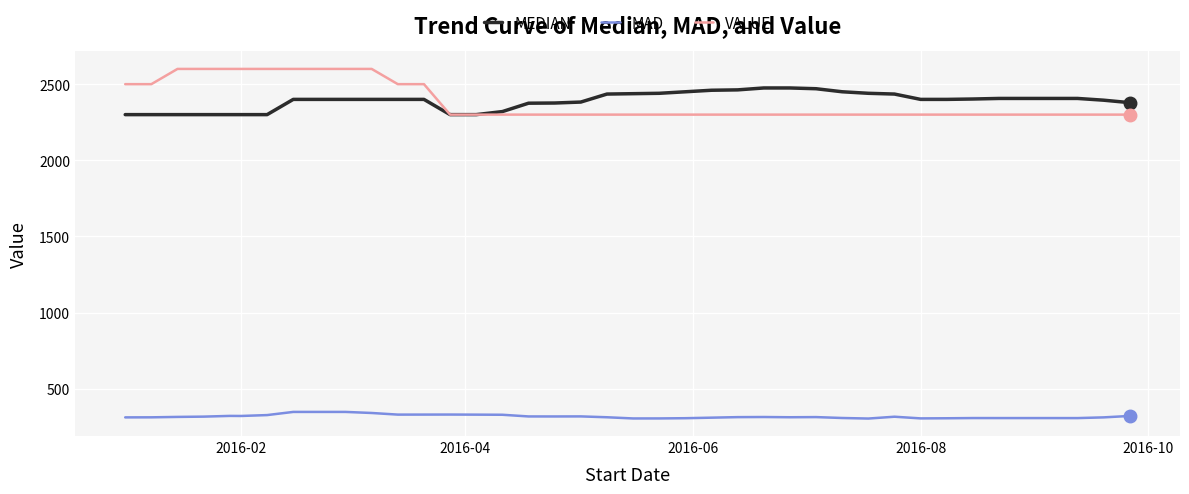

True or false: VALUE and MAD cross at least once.

False